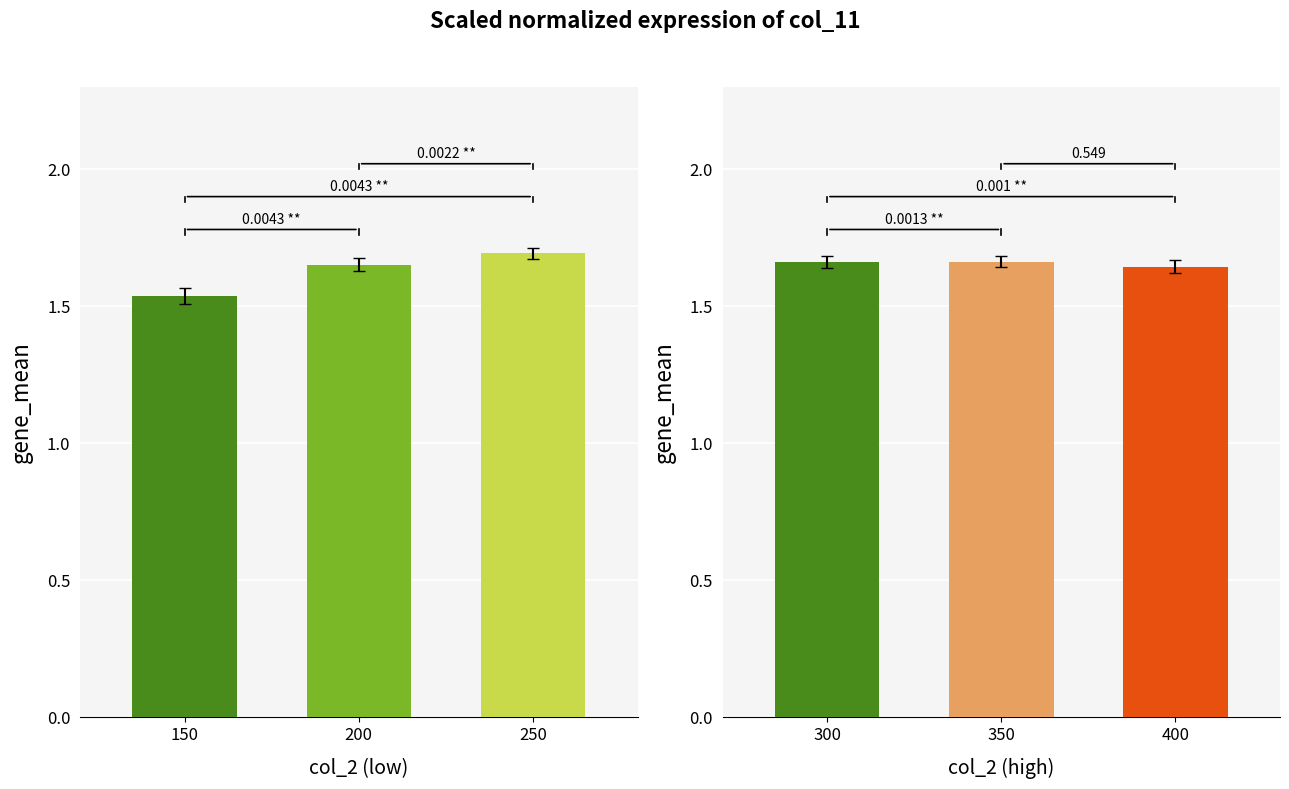

The value of col_2 groups (150-250) at 200 is 2.7. True or false?

False